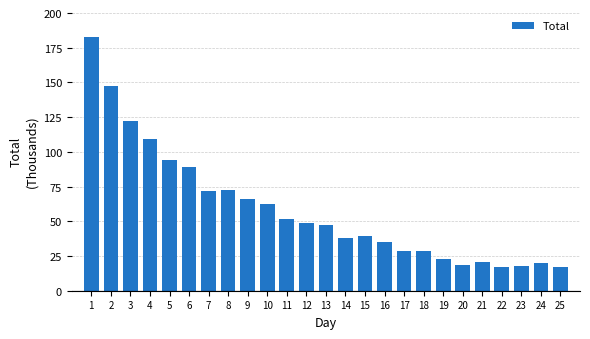

The value at 5 is 94.1. True or false?

True